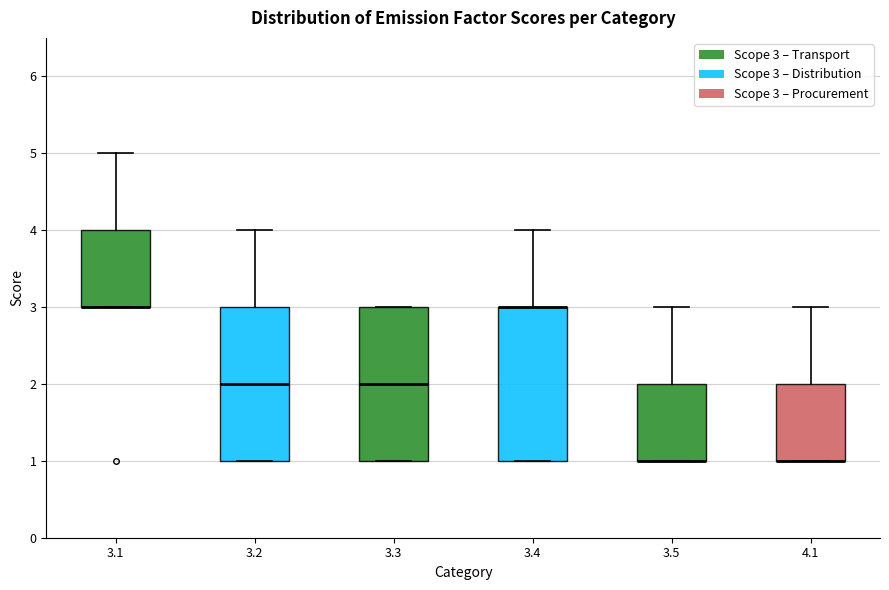

Reading left to right, read every box against the y-axis: the position of its median line, the range the box covers, and the ends of its whiskers. The values are not printed on the chart, so give them approximately, as read against the axis.

3.1: median 3 (drawn on the box's lower edge), box 3 to 4, whiskers 3 to 5
3.2: median 2, box 1 to 3, whiskers 1 to 4
3.3: median 2, box 1 to 3, whiskers 1 to 3
3.4: median 3 (drawn on the box's upper edge), box 1 to 3, whiskers 1 to 4
3.5: median 1 (drawn on the box's lower edge), box 1 to 2, whiskers 1 to 3
4.1: median 1 (drawn on the box's lower edge), box 1 to 2, whiskers 1 to 3